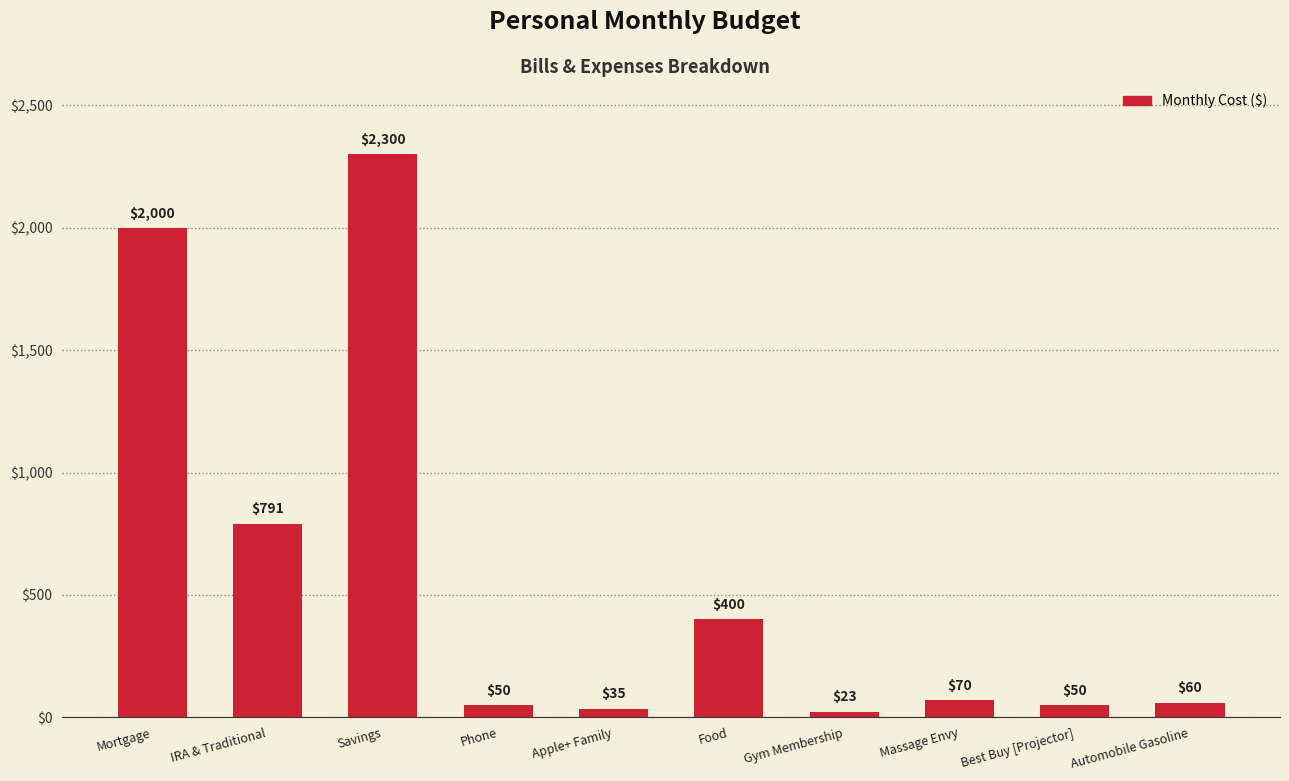

What is the label of the 10th bar from the right?

Mortgage